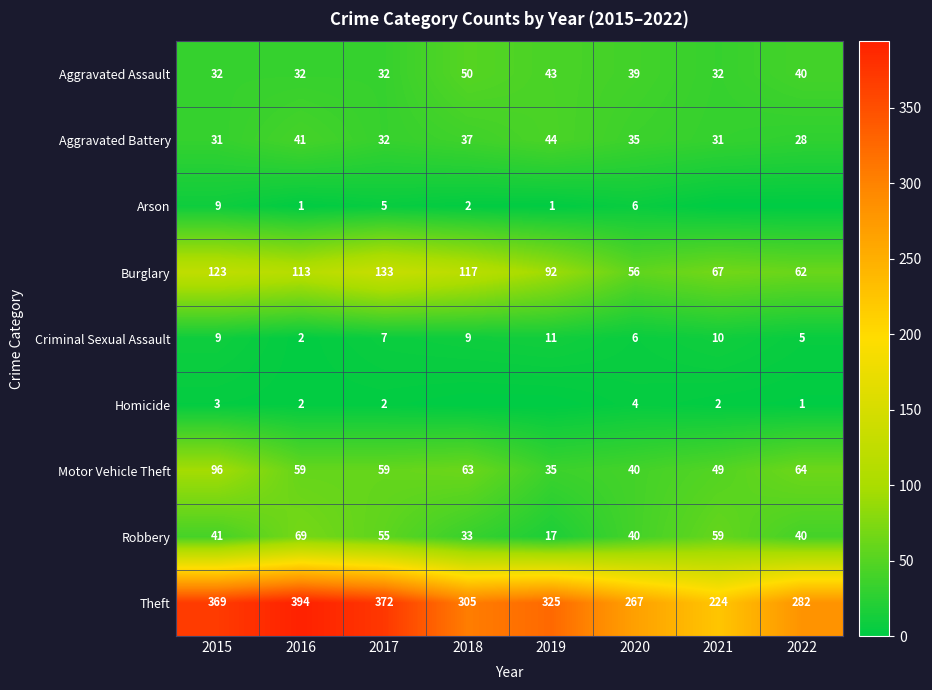

What is the total value across all series at 2015?

713